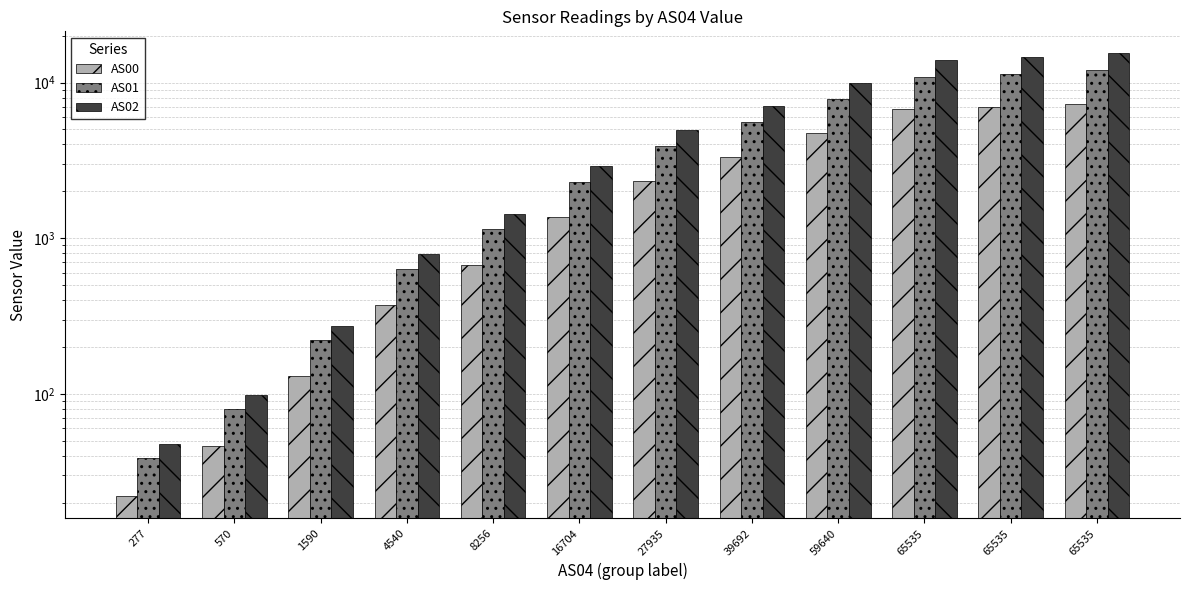

What are all the series names shown in the legend?

AS00, AS01, AS02